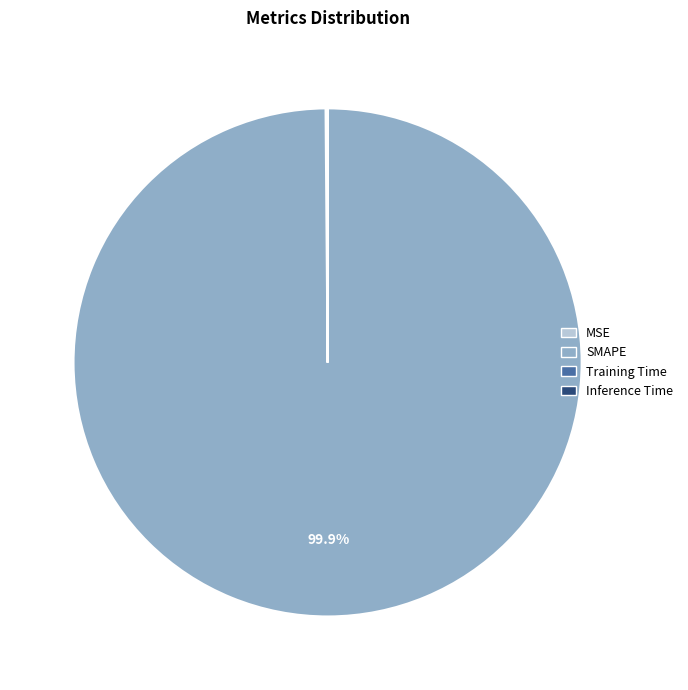

What percentage is NOT represented by SMAPE?

0.1%